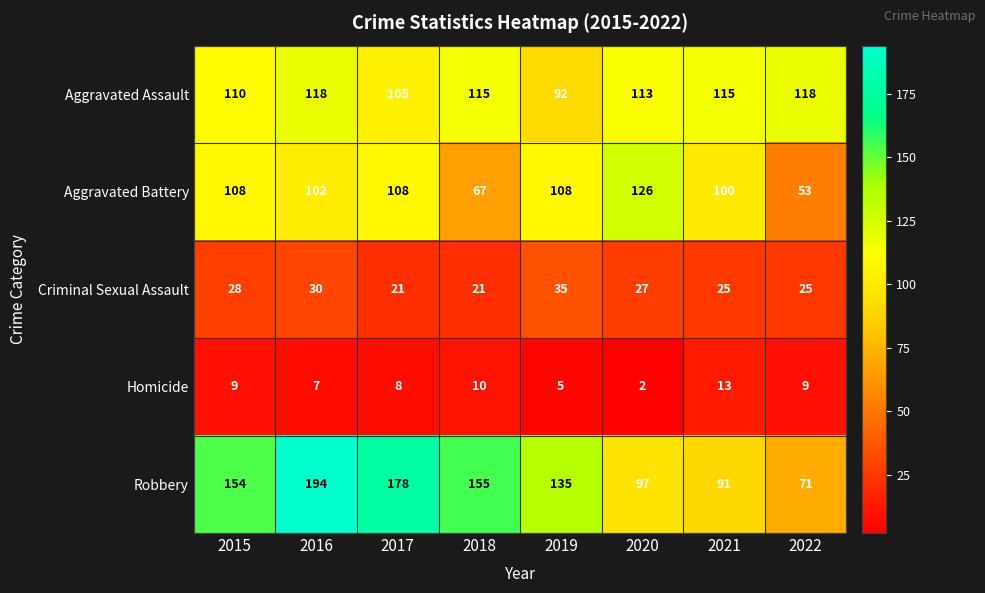

The Aggravated Battery series shows 162 at 2017. True or false?

False